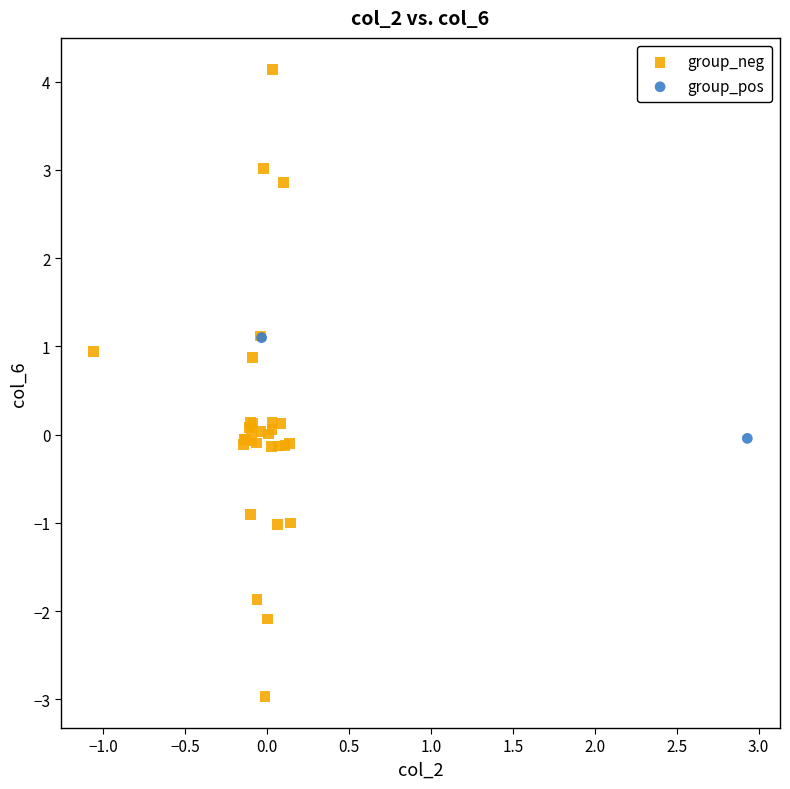

What are all the series names shown in the legend?

group_neg, group_pos